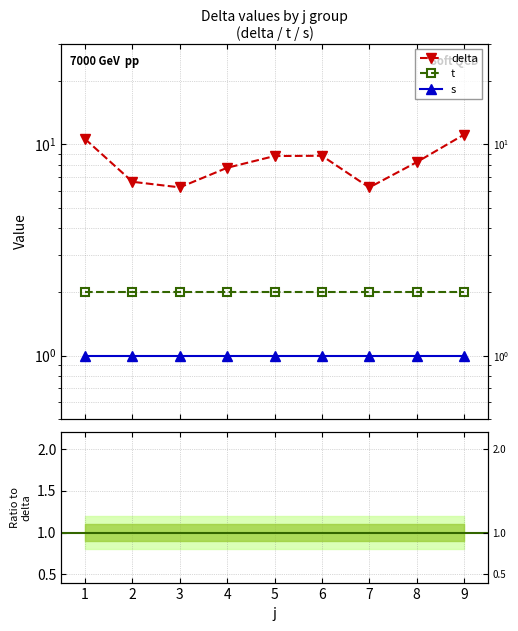

Is it true that t equals 2.0 at 2?

True